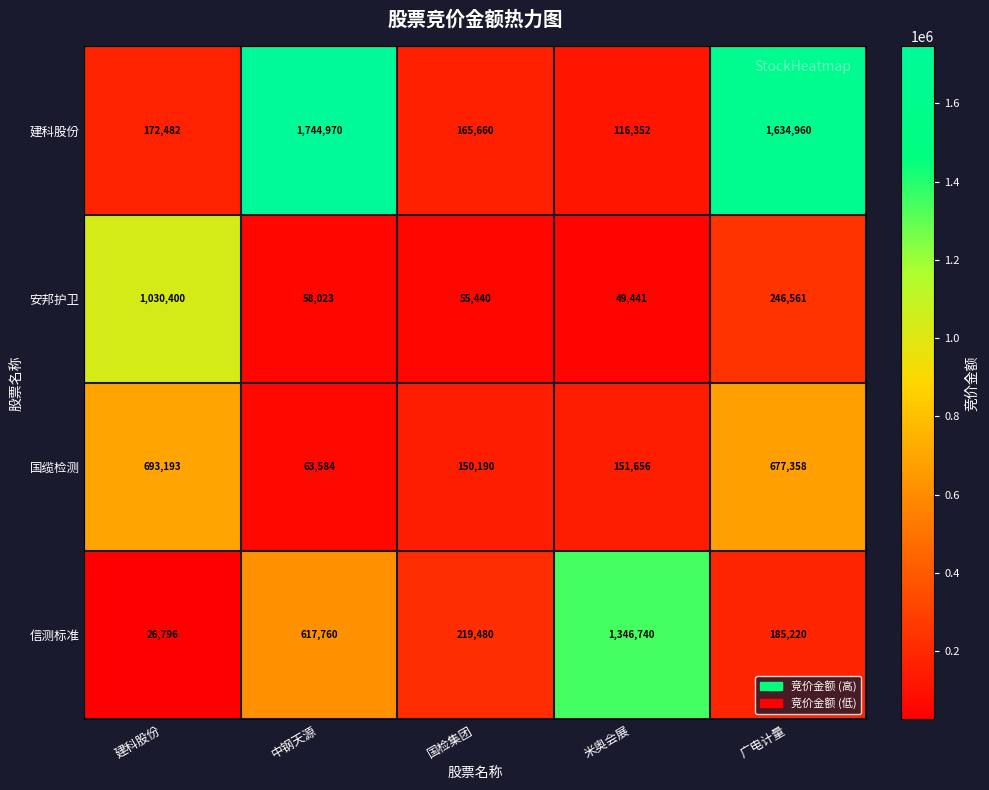

The value of 国缆检测 at 广电计量 is 677358. True or false?

True